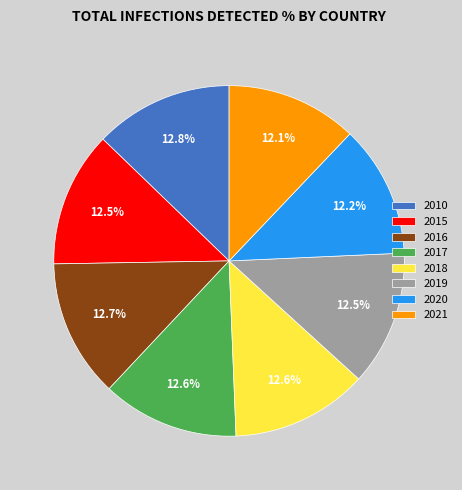

Count the number of slices in the pie.

8